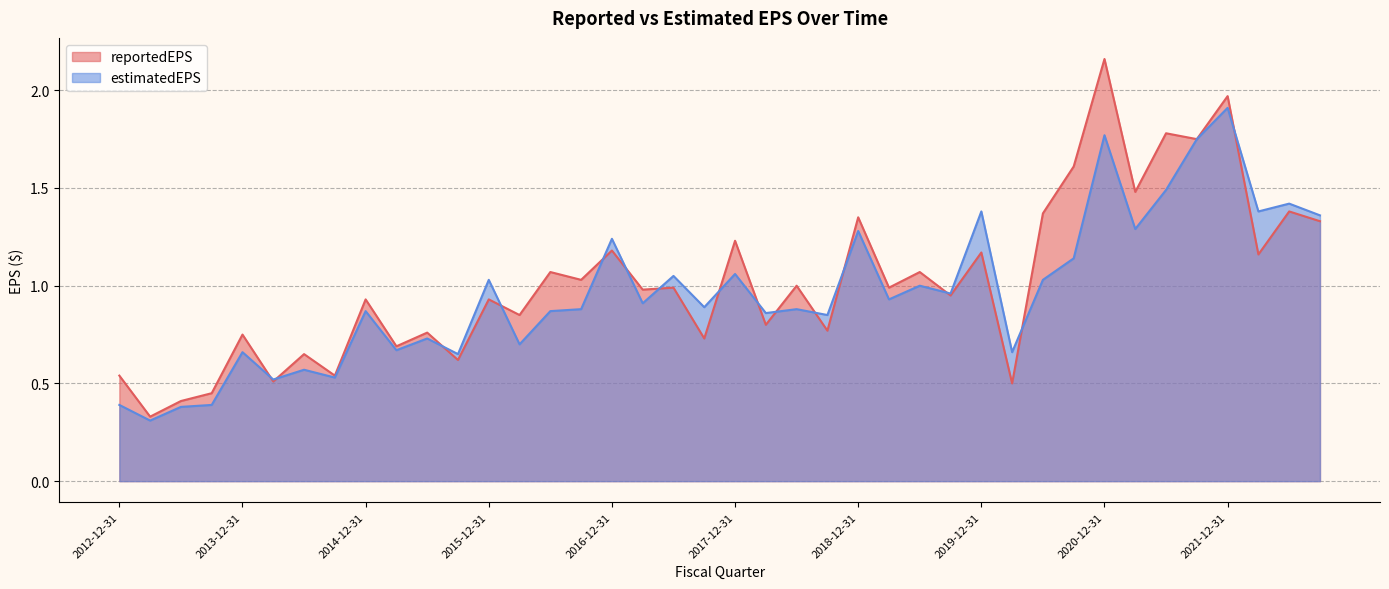

What is the maximum value shown in the chart?

2.2